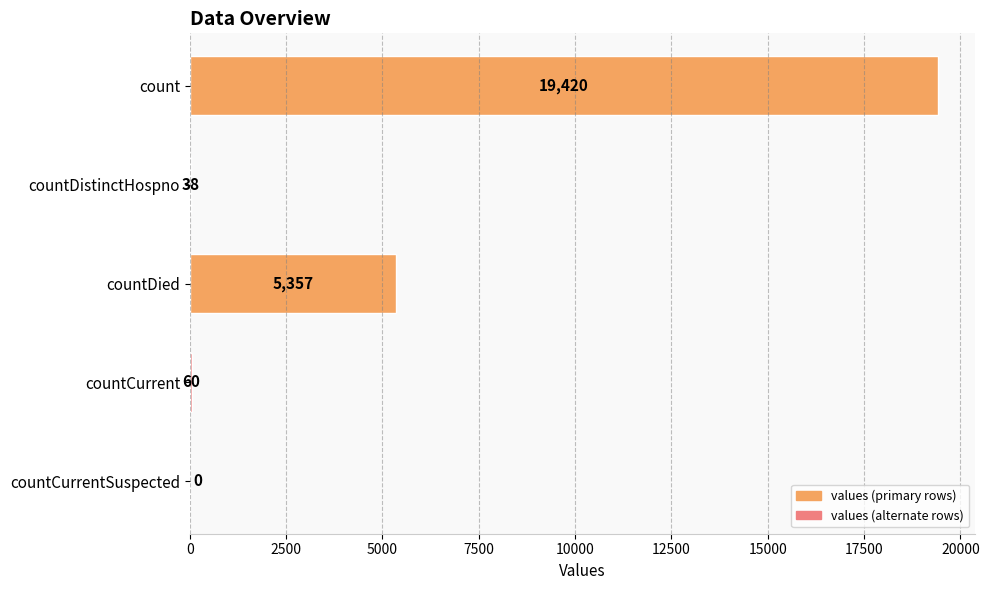

What is the sum of the values at countCurrentSuspected and countCurrent?

60